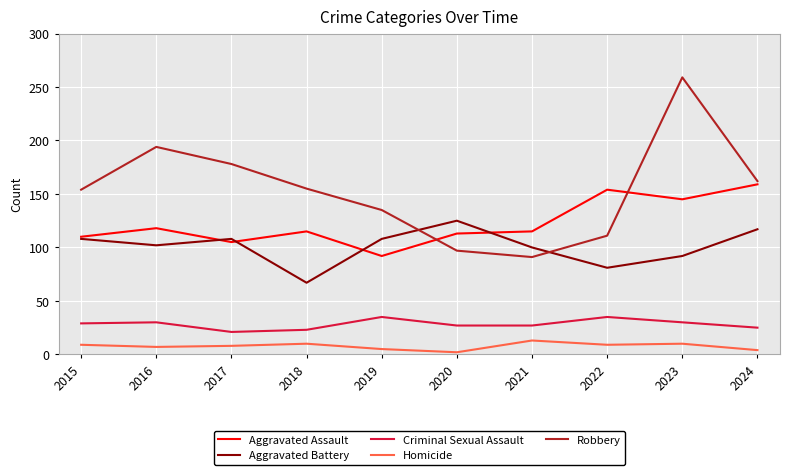

At which category does Robbery reach its first local valley?

2021